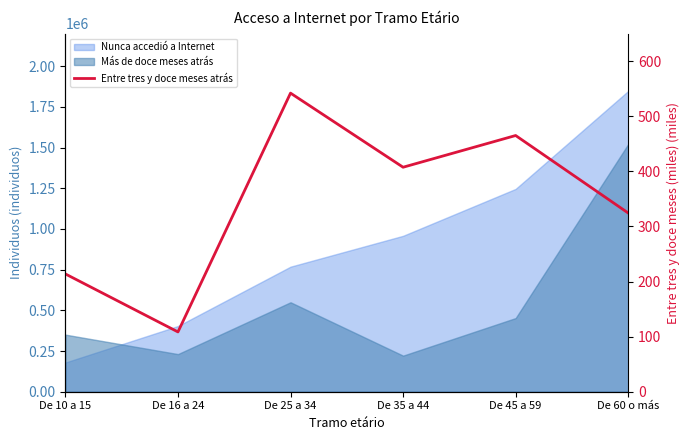

Reading left to right, list all the values displayed in this chart.

213.8	108.5	542.0	407.5	465.1	324.4